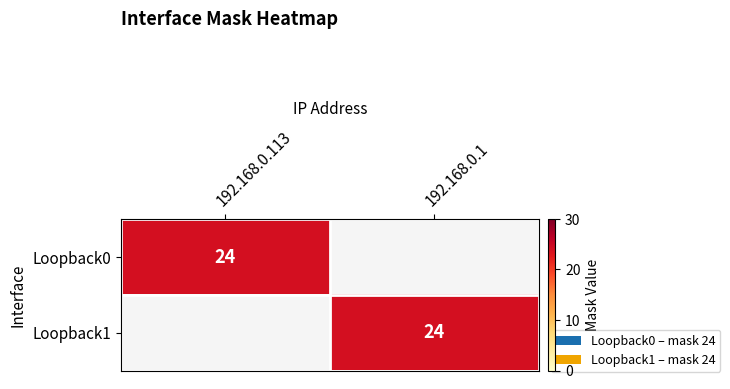

The Loopback0 series shows 41 at 192.168.0.113. True or false?

False